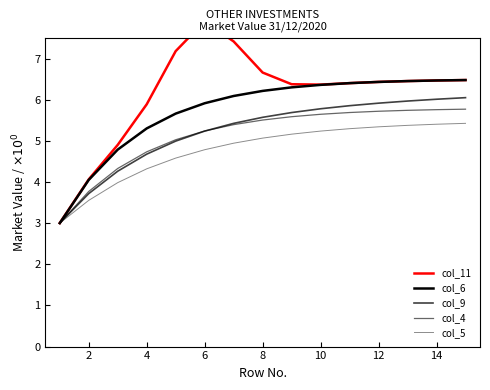

At 12, list the series in order from smallest to largest.

col_5, col_4, col_9, col_6, col_11